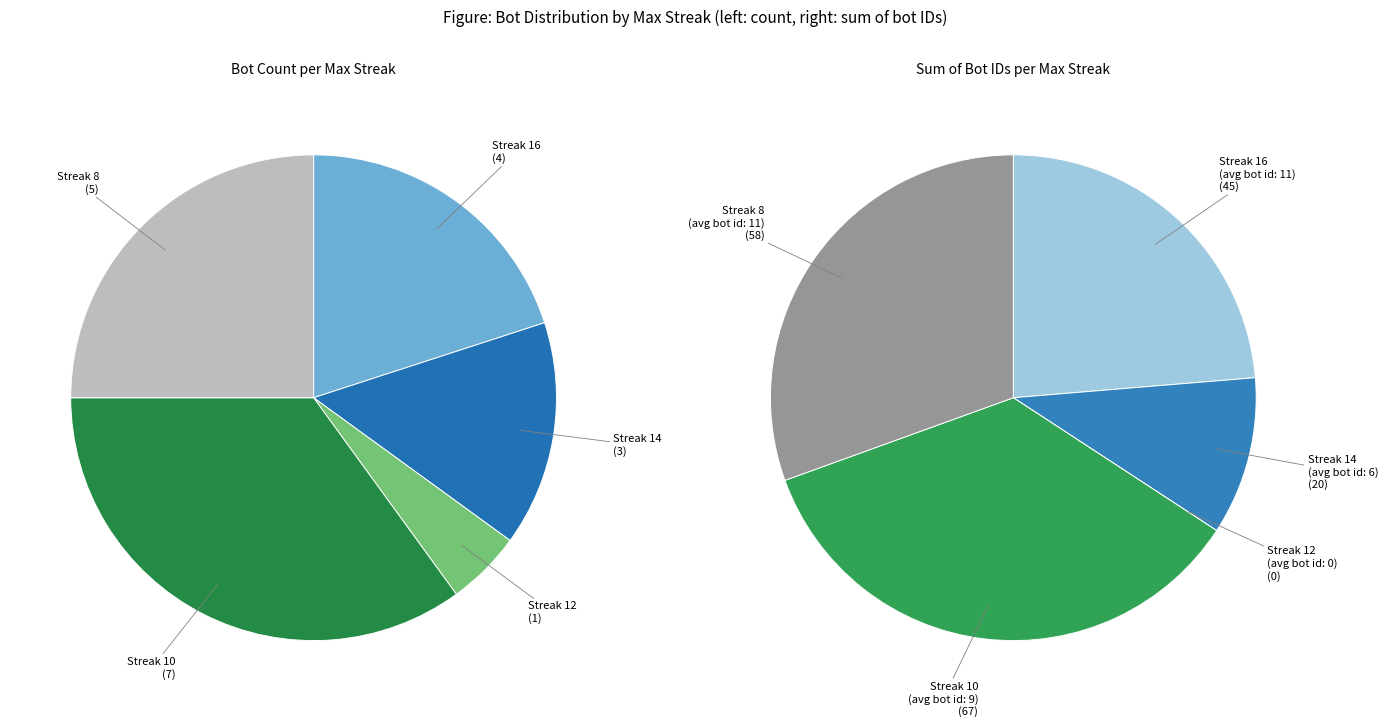

What is the change in value from maxStreak 16 to maxStreak 12?

-3